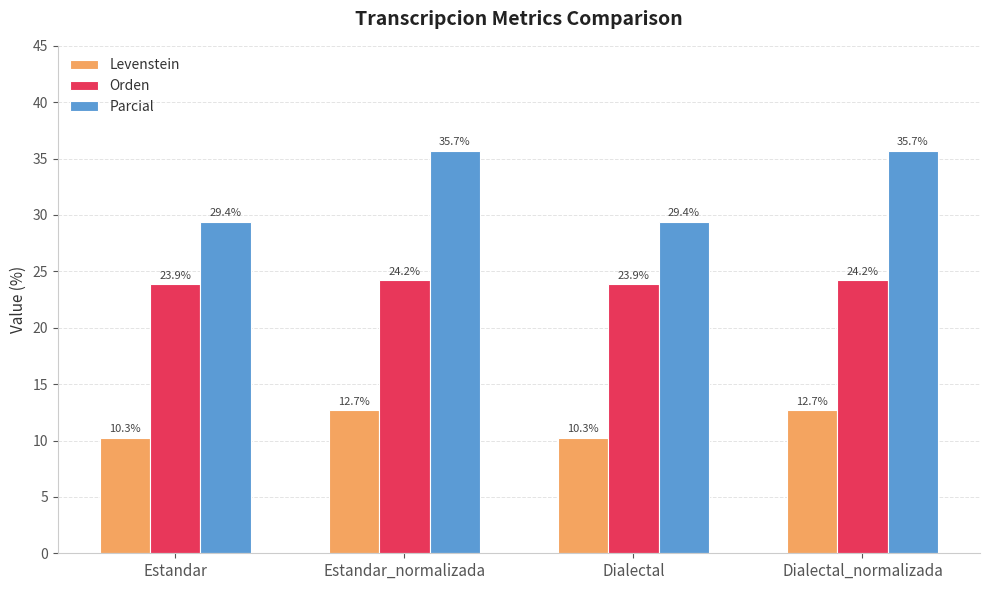

Reading left to right, transcribe all the data shown in this chart.

Levenstein: Estandar=10.3	Estandar_normalizada=12.7	Dialectal=10.3	Dialectal_normalizada=12.7
Orden: Estandar=23.9	Estandar_normalizada=24.2	Dialectal=23.9	Dialectal_normalizada=24.2
Parcial: Estandar=29.4	Estandar_normalizada=35.7	Dialectal=29.4	Dialectal_normalizada=35.7